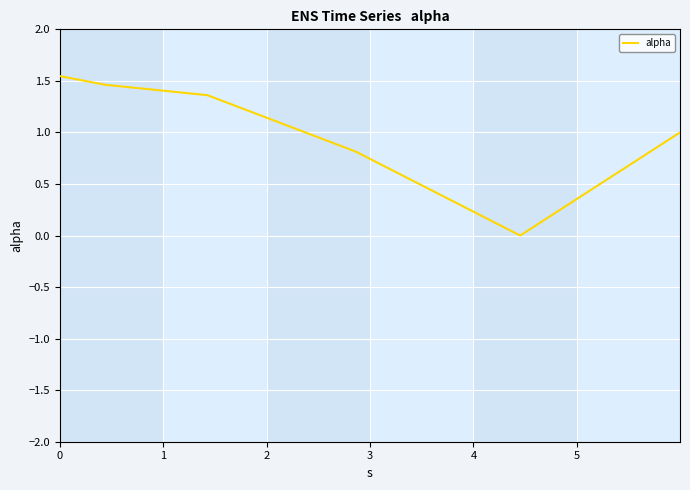

What is the difference between the maximum and second lowest values?

0.7